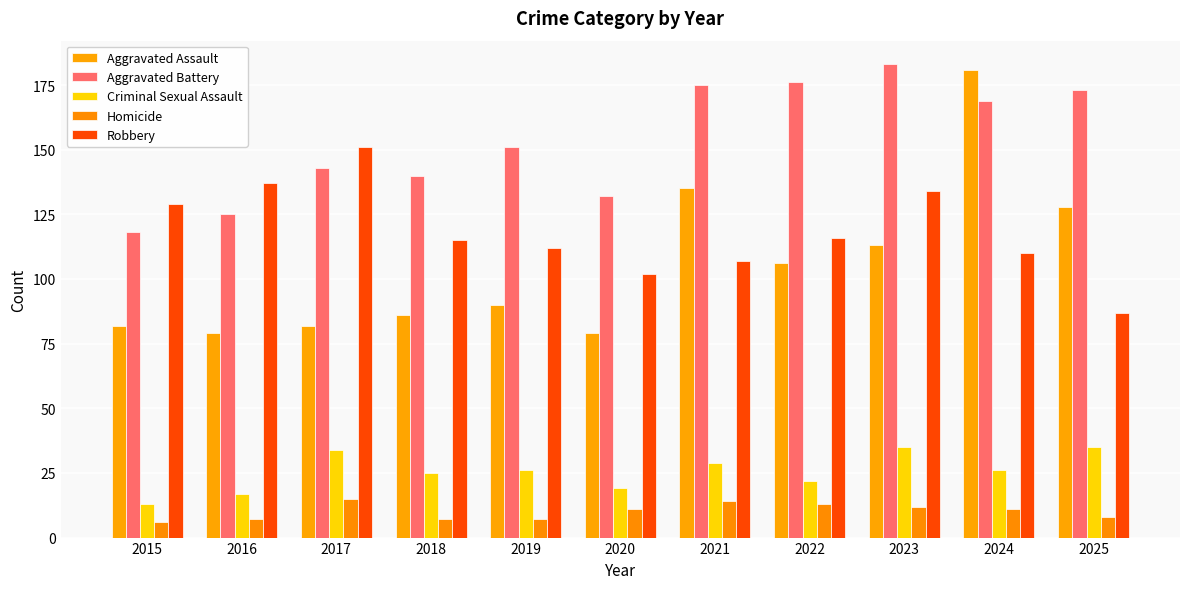

Is it true that Aggravated Battery equals 44 at 2018?

False